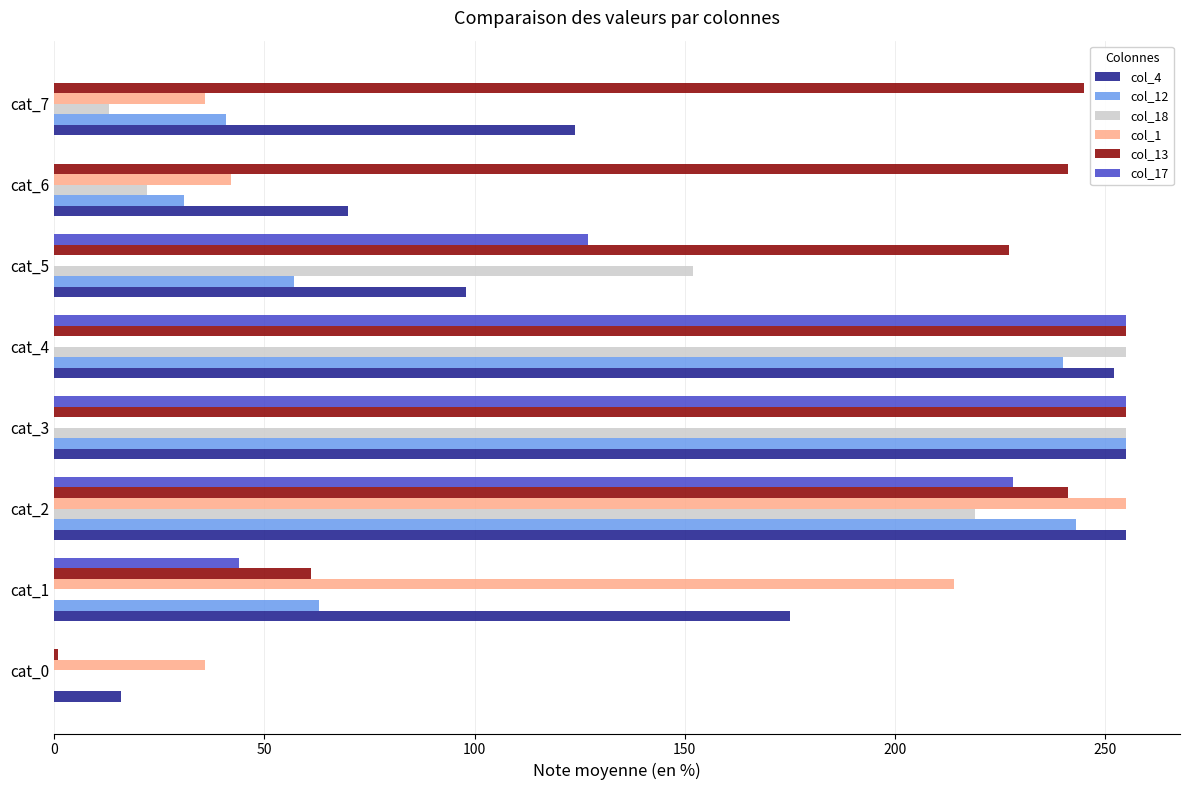

Which series changed the most between cat_4 and cat_7?

col_17